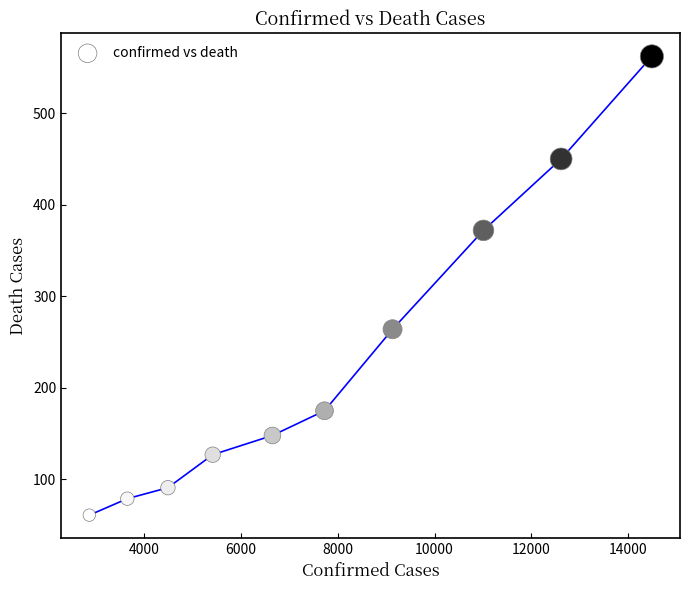

What Y value in the scatter plot is closest to 311?

264